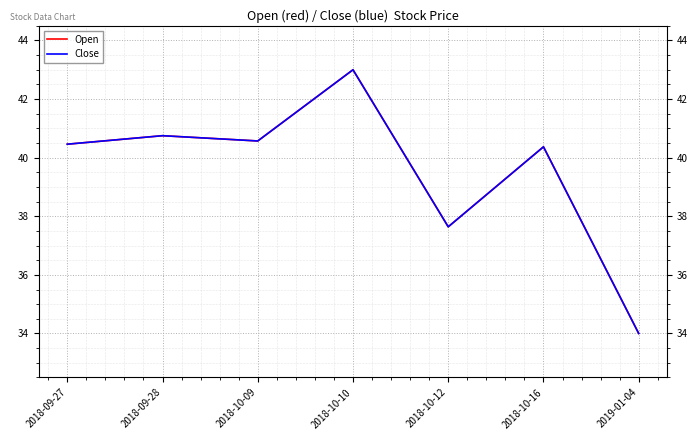

The value of Close at 2018-09-28 is 54.9. True or false?

False